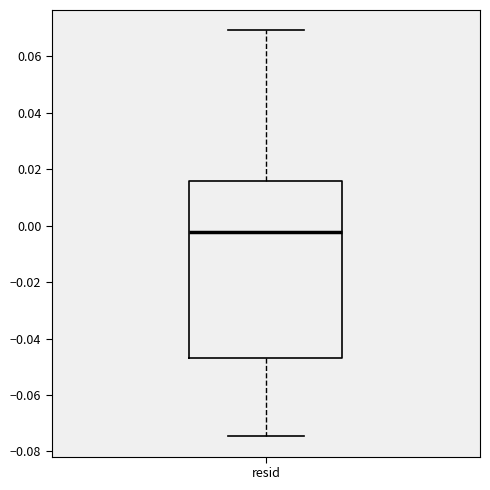

Transcribe this box plot: give where the median line is, the range the box spans, and where the two whiskers end, as read against the y-axis. The values are not printed on the chart, so give them approximately, as read against the axis.

median -0.002, box -0.046 to 0.016, whiskers -0.074 to 0.070